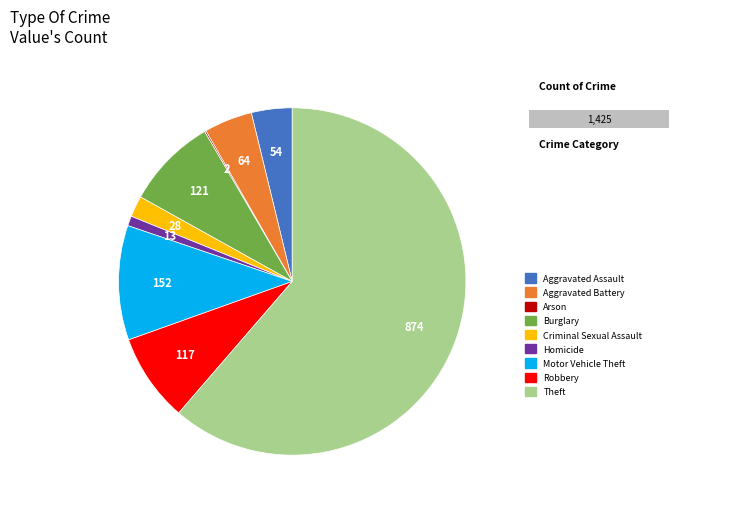

Does Theft represent more than half of the total?

Yes